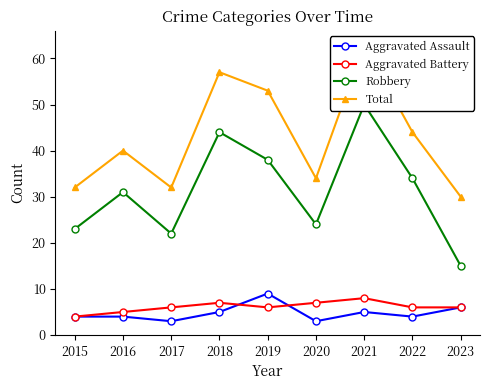

Between 2021 and 2022, which series saw the biggest shift?

Total